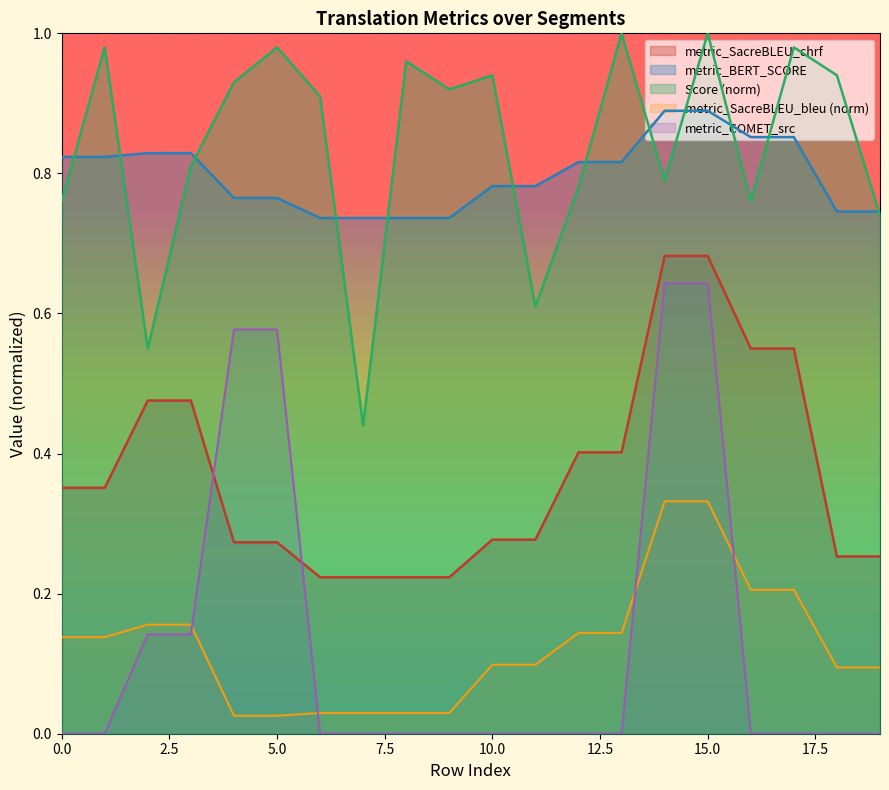

What are all the series names shown in the legend?

metric_SacreBLEU_chrf, metric_BERT_SCORE, Score (norm), metric_SacreBLEU_bleu (norm), metric_COMET_src